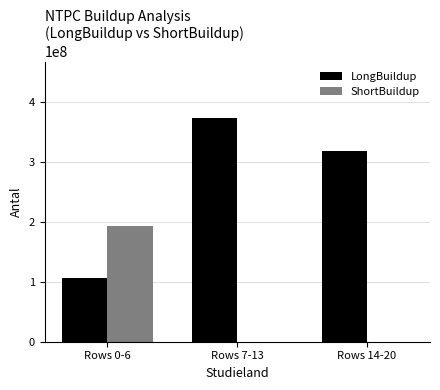

What is the sum of all ShortBuildup values?

192489000